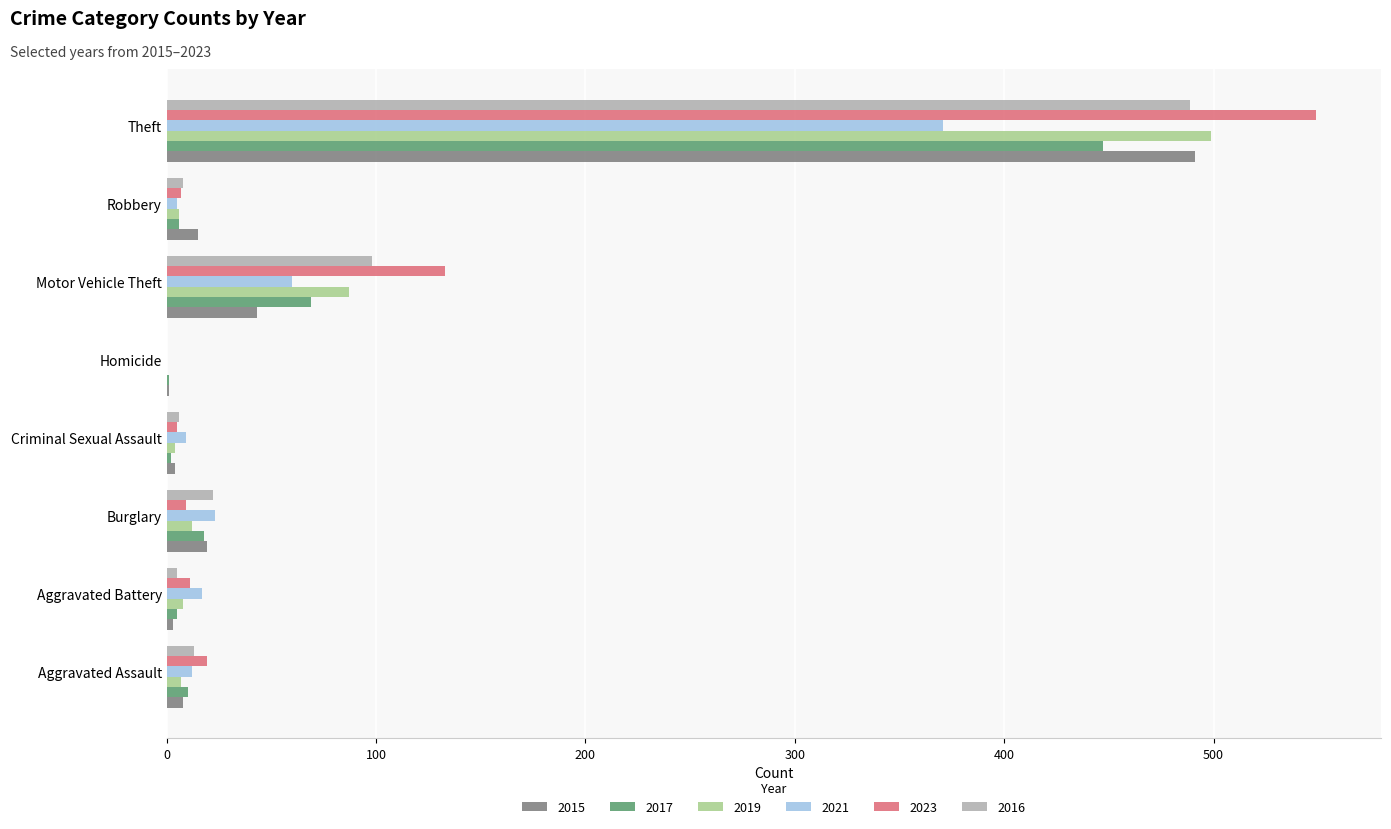

Is it true that 2019 equals 12 at Burglary?

True